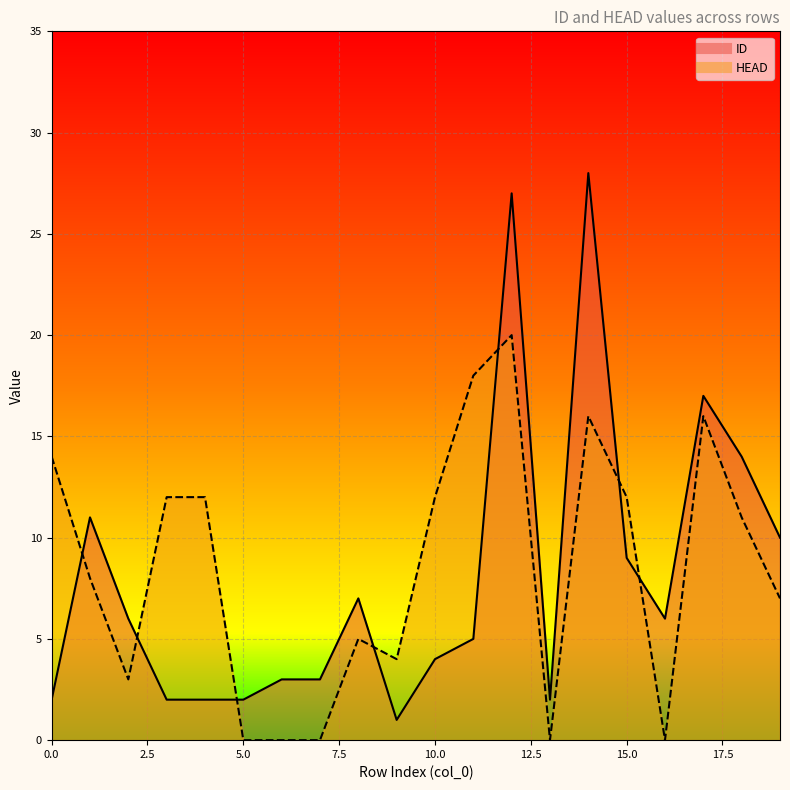

After their last crossing, which series has the higher values: HEAD or ID?

ID